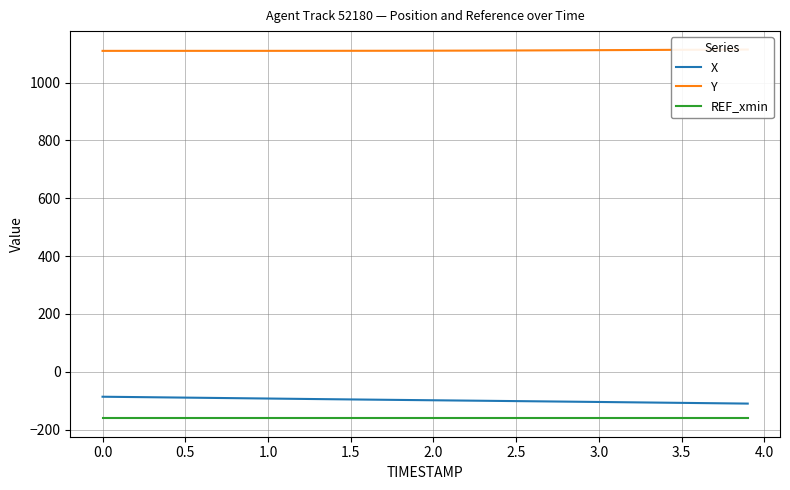

True or false: REF_xmin and X cross at least once.

False